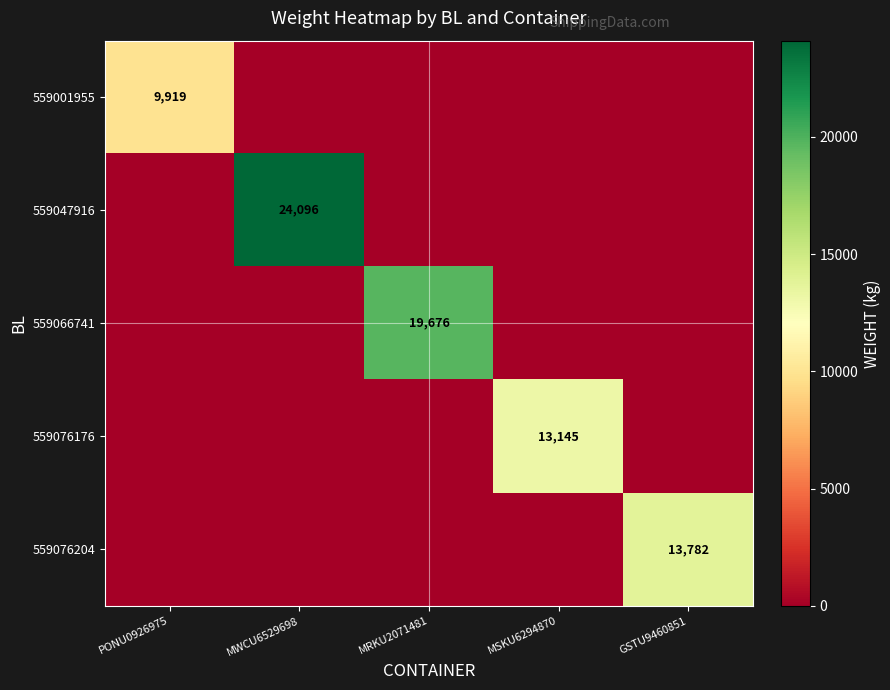

Which series has the largest total across all categories?

559047916